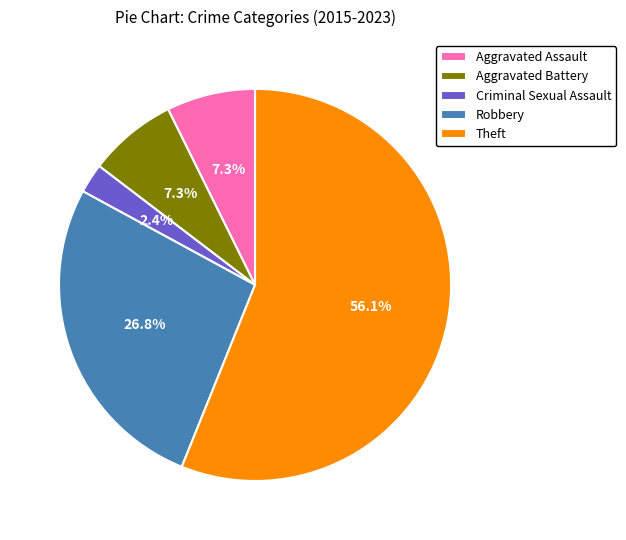

To the nearest percent, what percentage of the pie is Theft?

56%